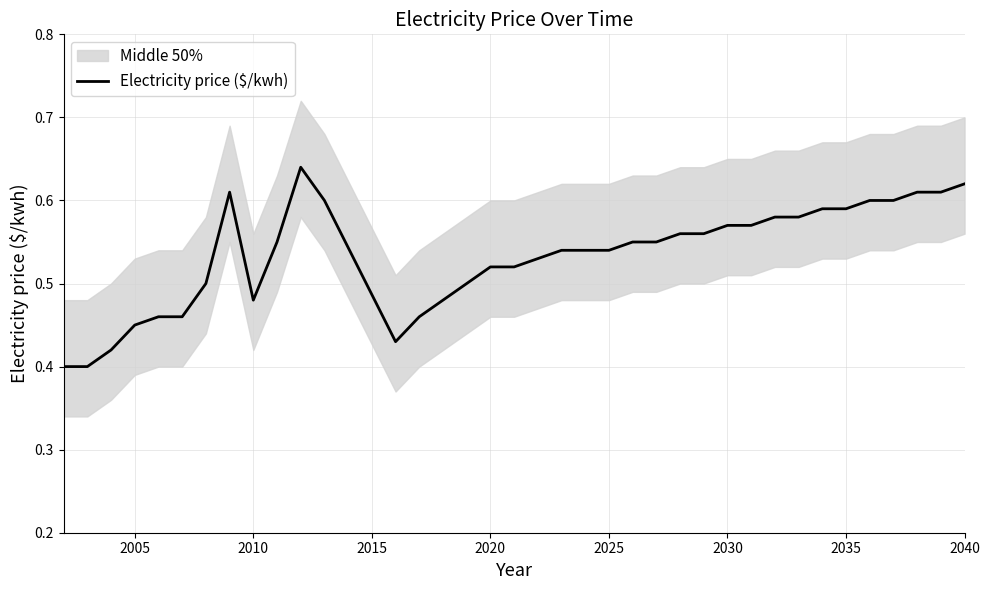

Reading left to right, what are all the values shown in this chart?

0.4	0.4	0.4	0.5	0.5	0.5	0.5	0.6	0.5	0.6	0.6	0.6	0.4	0.5	0.5	0.5	0.5	0.5	0.5	0.5	0.5	0.5	0.6	0.6	0.6	0.6	0.6	0.6	0.6	0.6	0.6	0.6	0.6	0.6	0.6	0.6	0.6